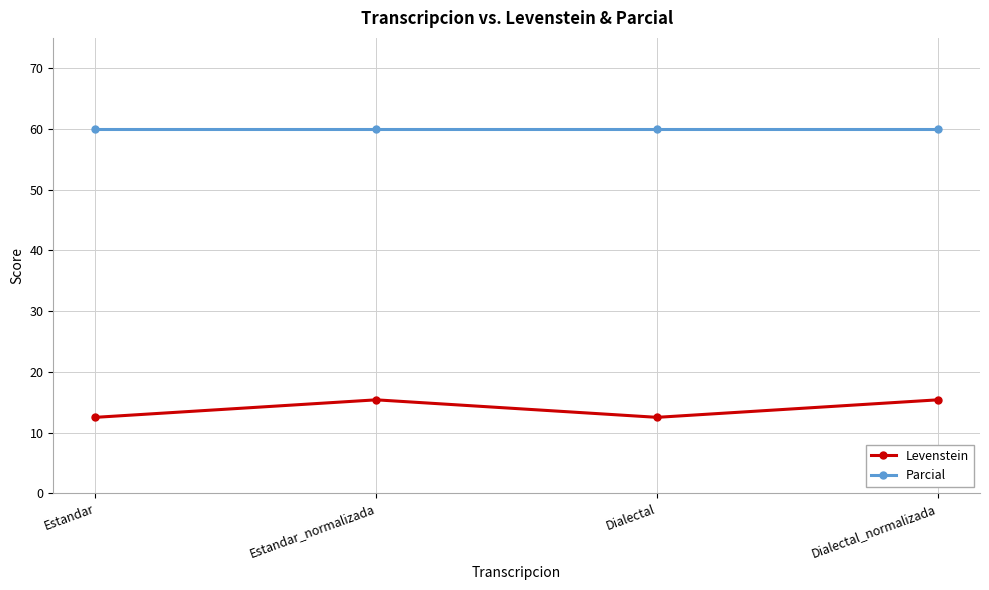

What position from the left is Estandar_normalizada?

2